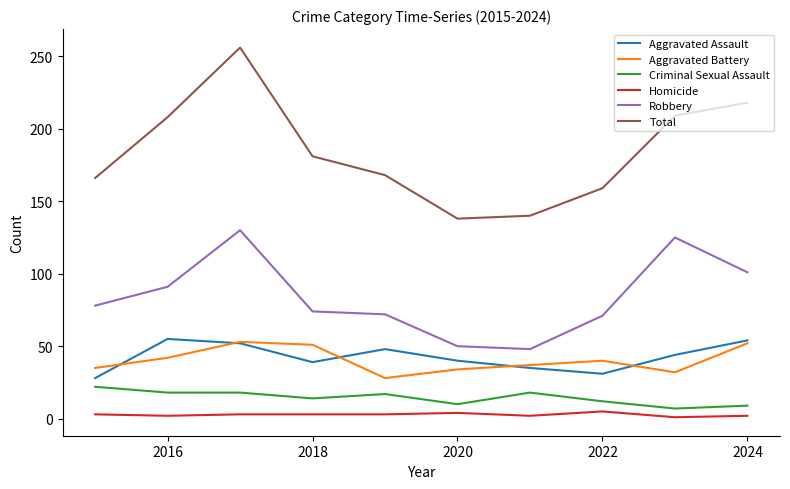

What is the smallest value displayed?

1